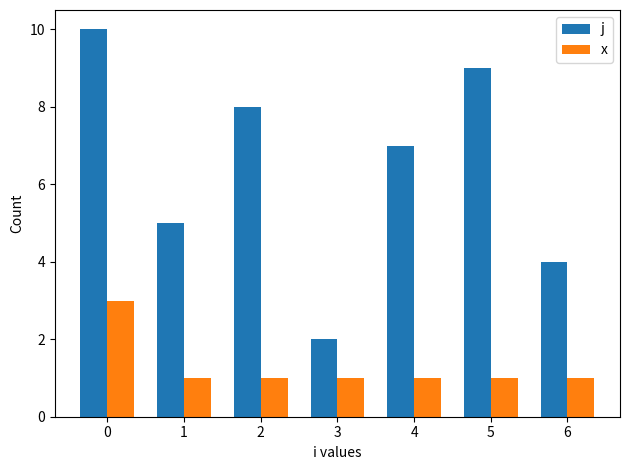

What is the value of the j bar at the 1st from the left?

10